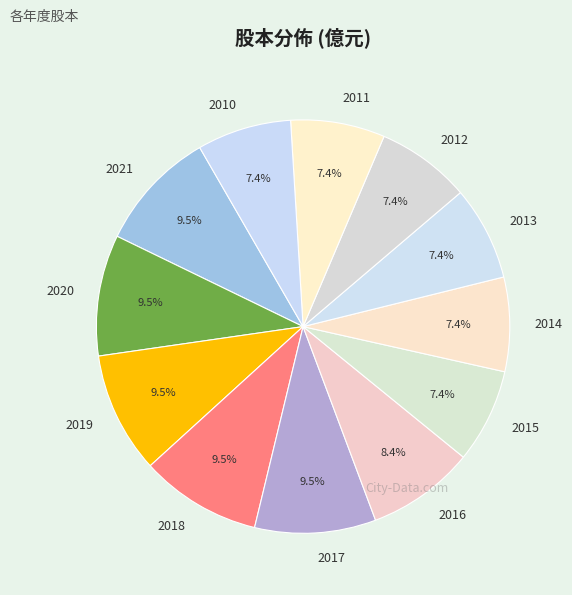

To the nearest percent, what percentage of the pie is 2016?

8%